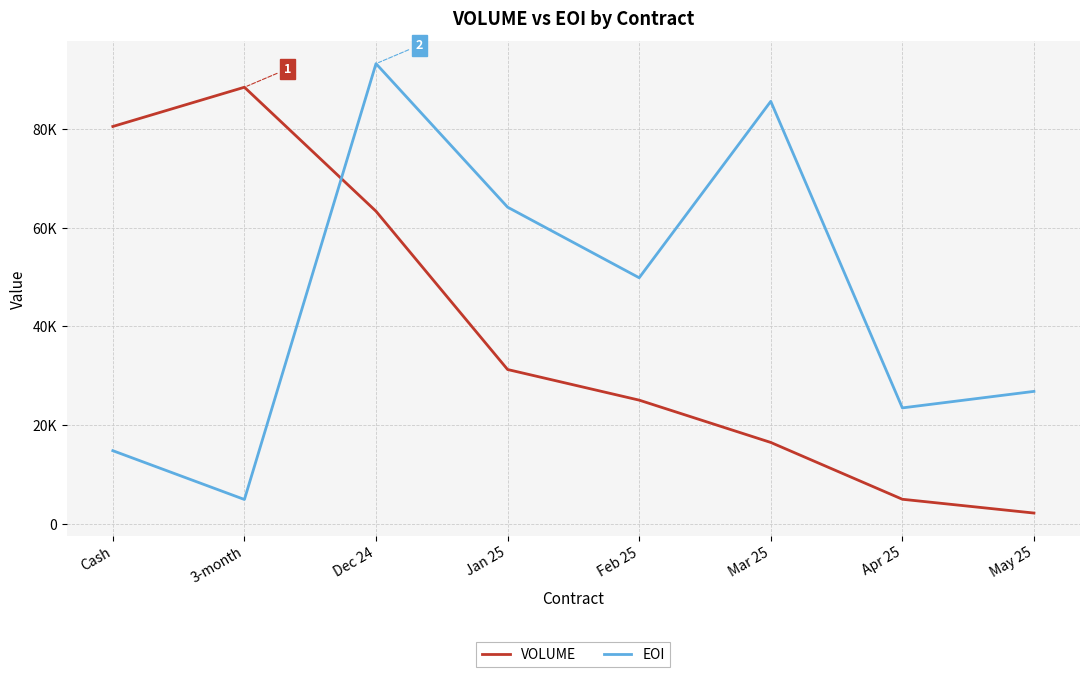

What are all the series names shown in the legend?

VOLUME, EOI